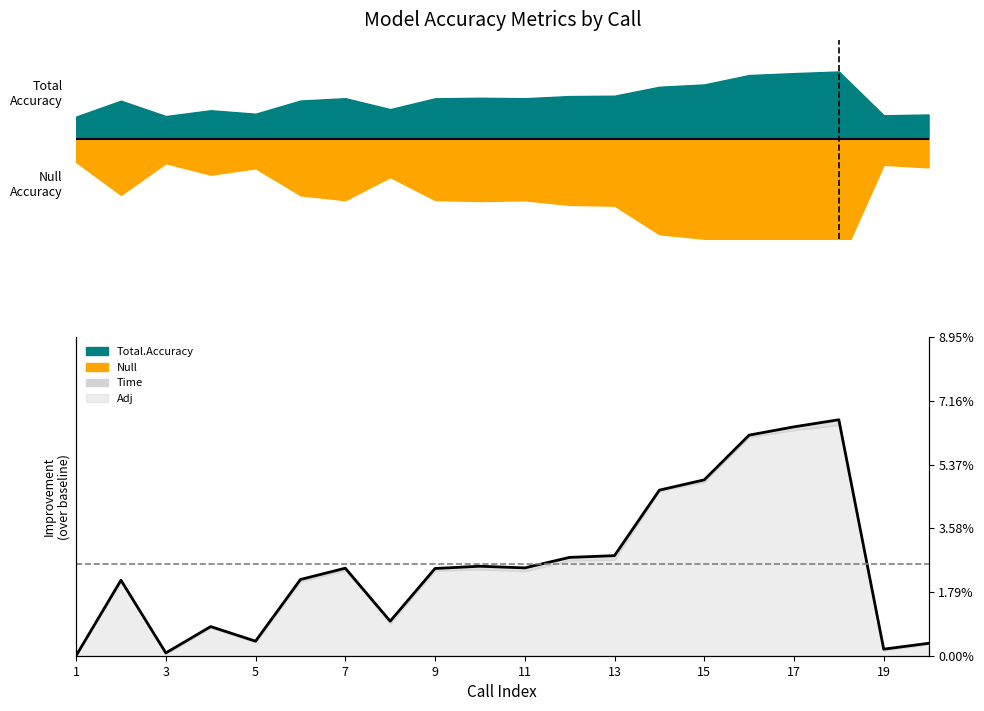

True or false: the data shows 0.0 at 19.

False